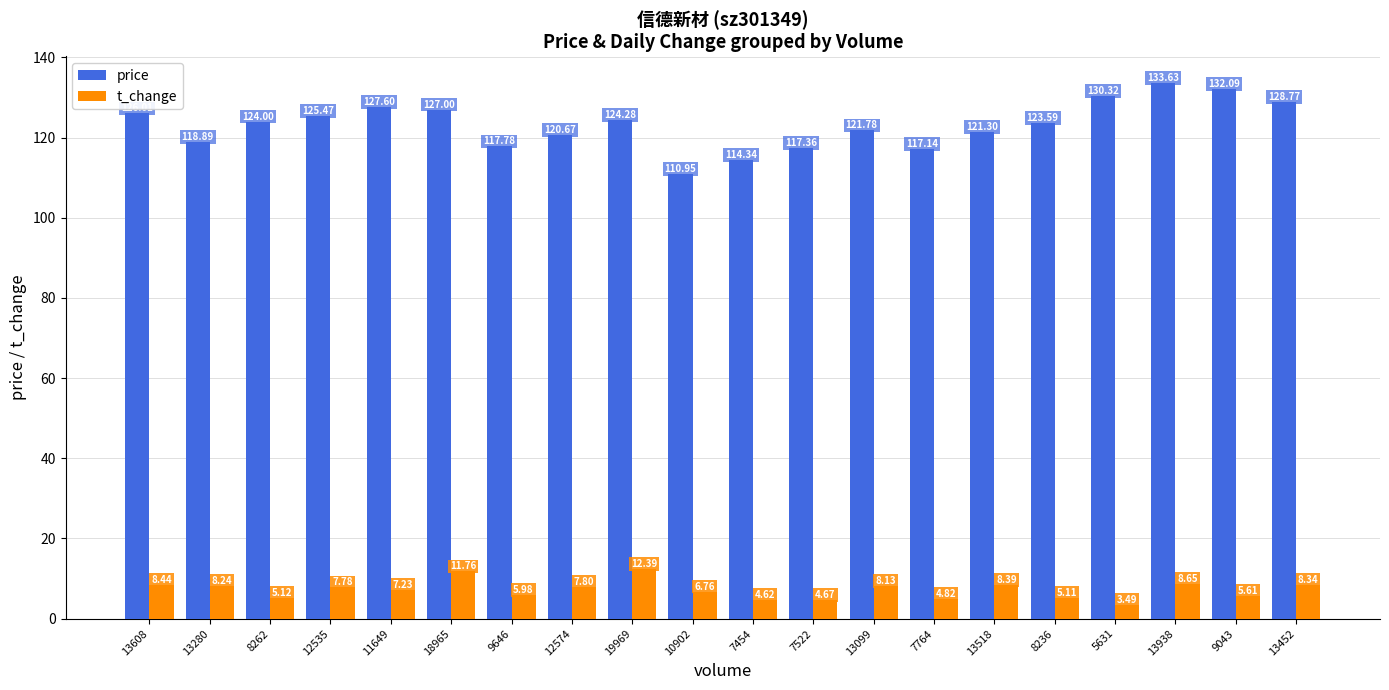

What is the sum of all price values?

2463.0